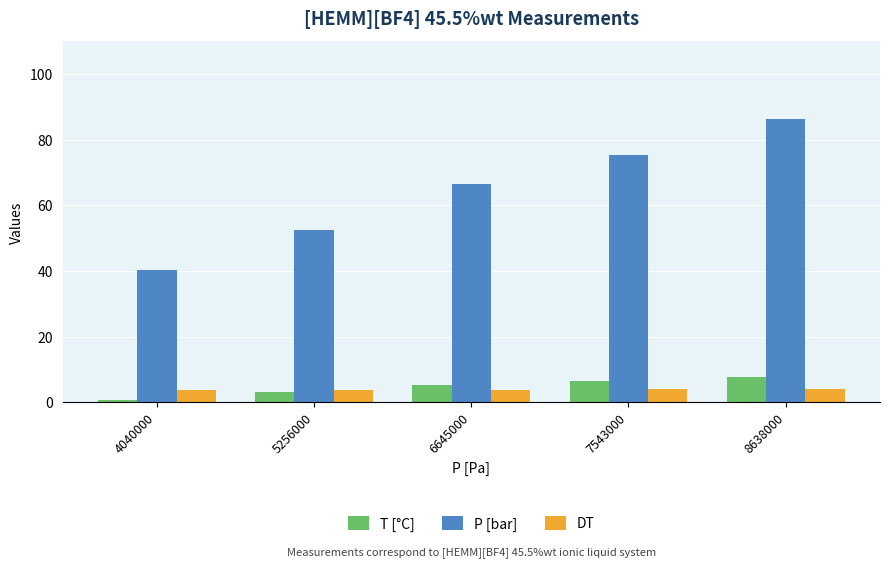

At how many categories does at least one series exceed 51?

4